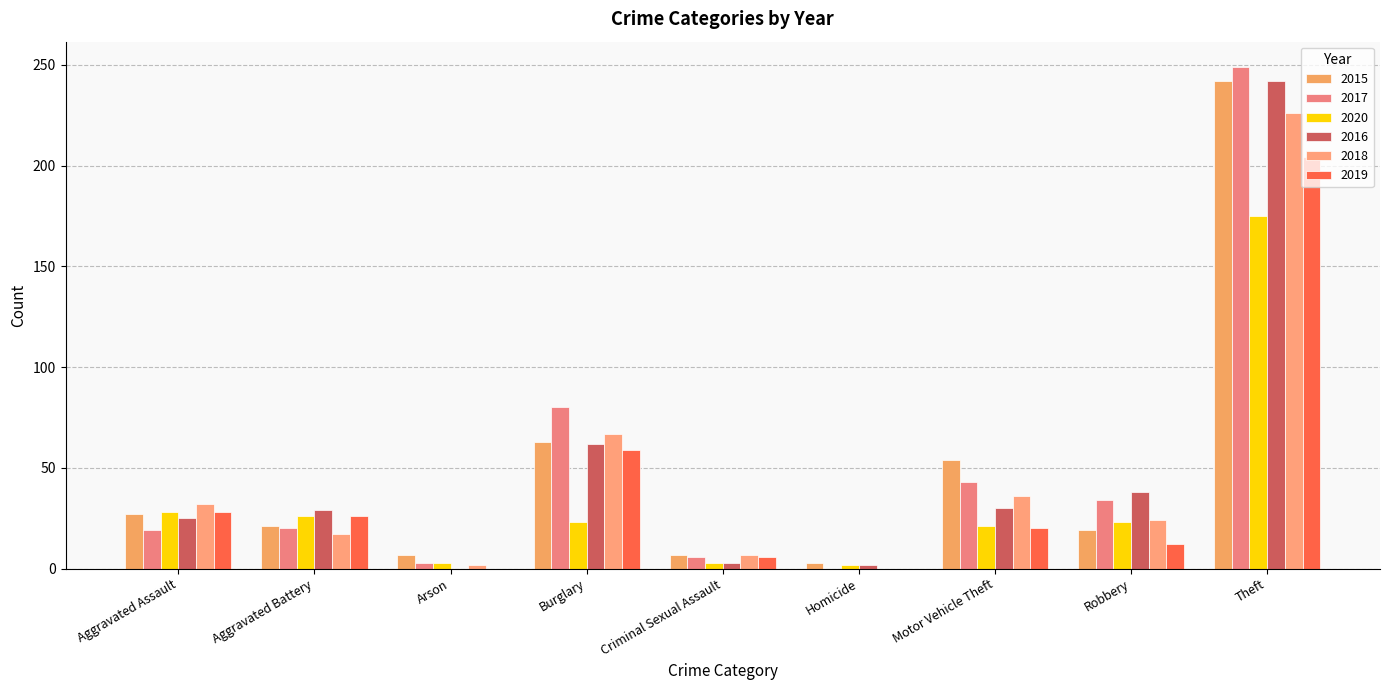

Count the number of data series in this chart.

6